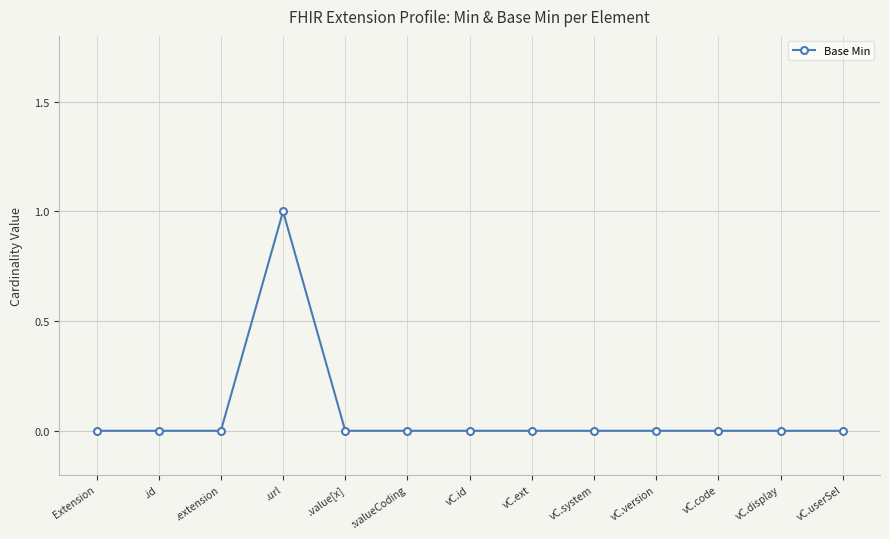

What position from the left is :valueCoding?

6